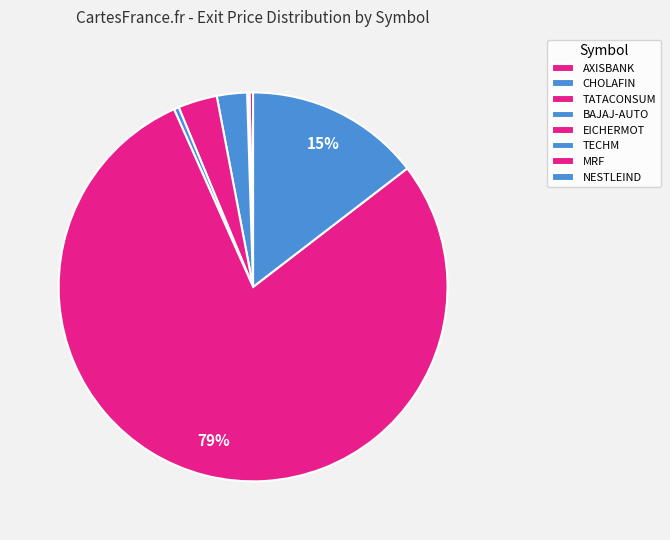

Approximately how many times larger is the value at EICHERMOT compared to NESTLEIND?

0.2